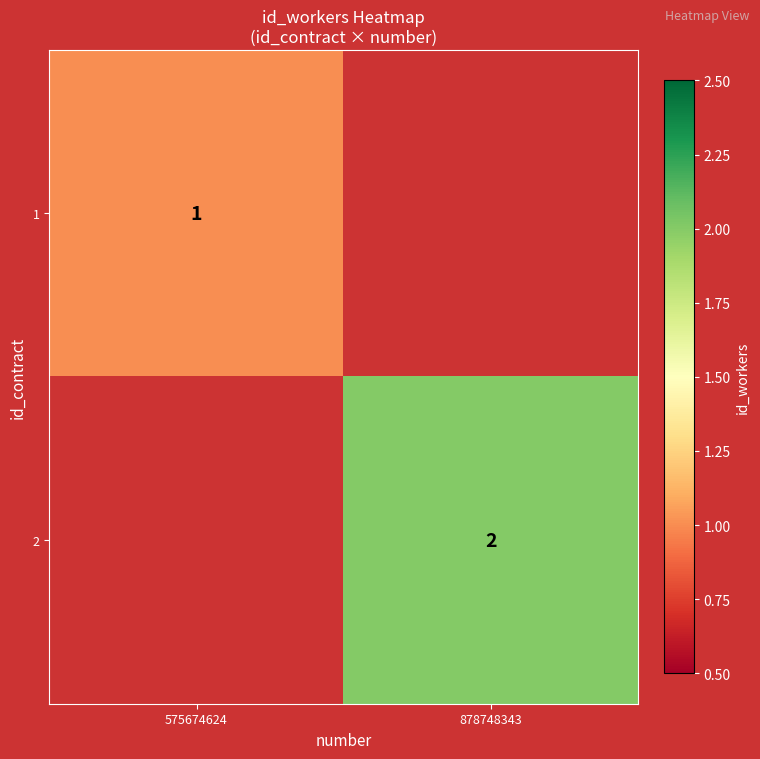

True or false: 2 has a value of 3 at 878748343.

False